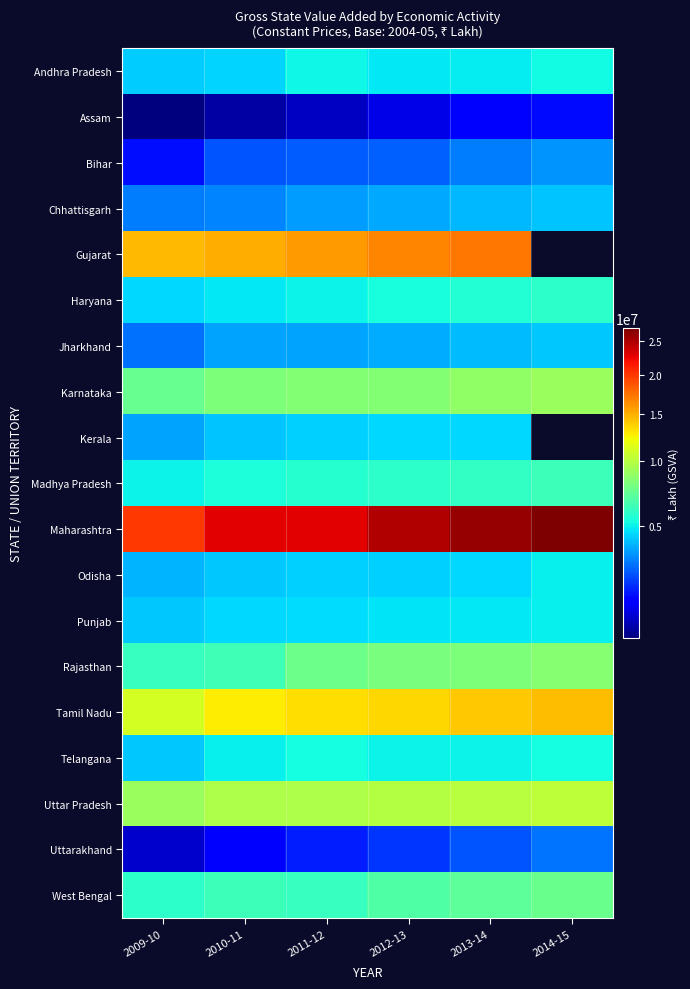

How many distinct data groups are displayed?

19